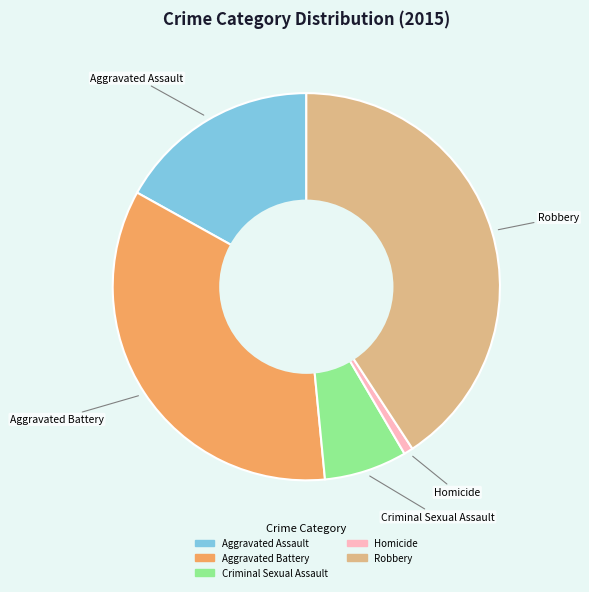

Which slice is the largest?

Robbery